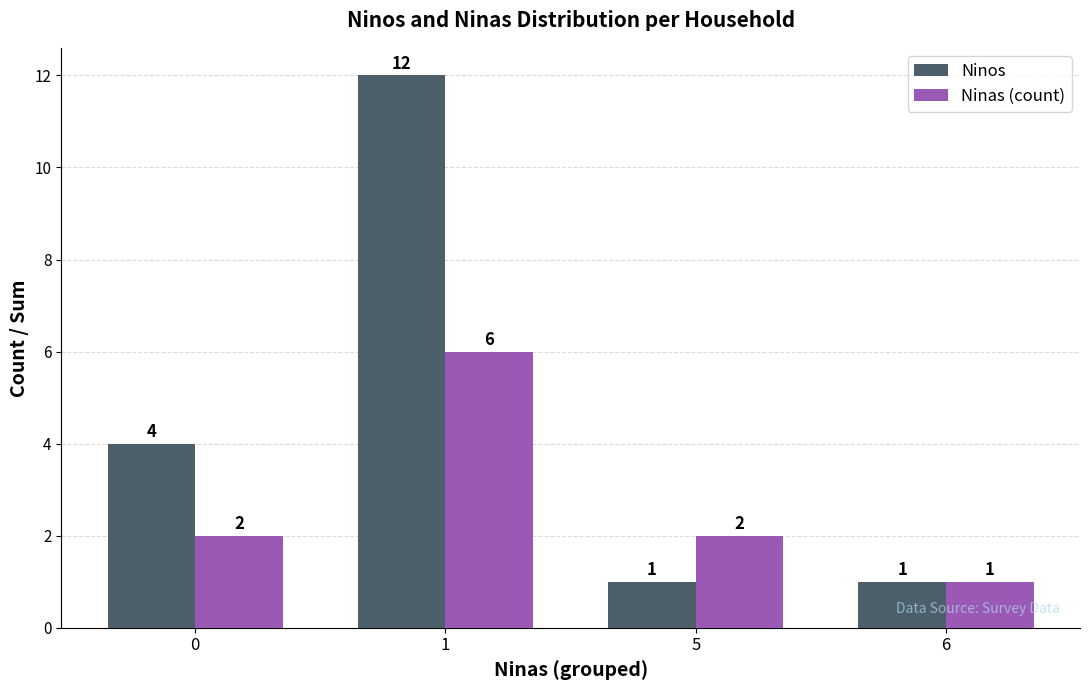

List the series in order of their peak value, highest first.

Ninos, Ninas (count)